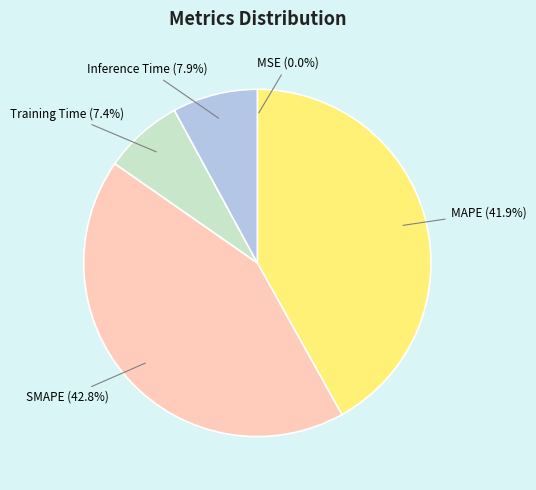

Does Training Time represent more than half of the total?

No